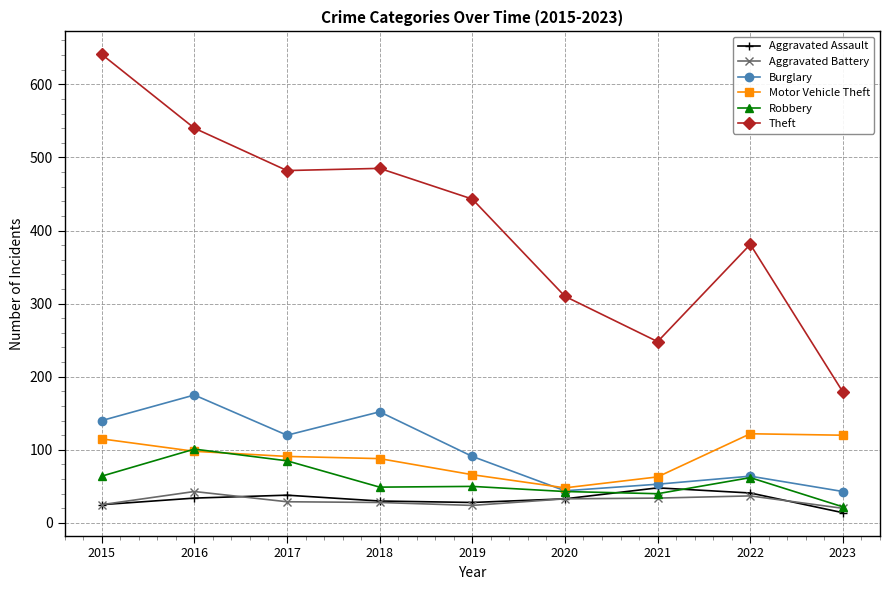

What are all the series names shown in the legend?

Aggravated Assault, Aggravated Battery, Burglary, Motor Vehicle Theft, Robbery, Theft